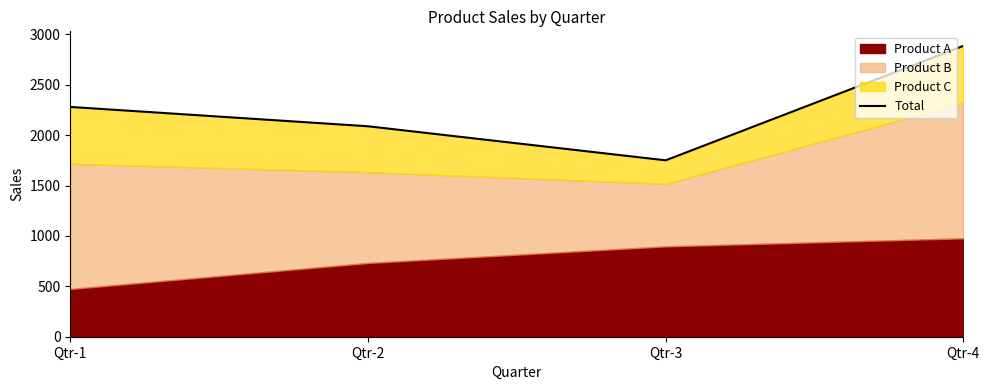

What is the greatest value displayed?

2887